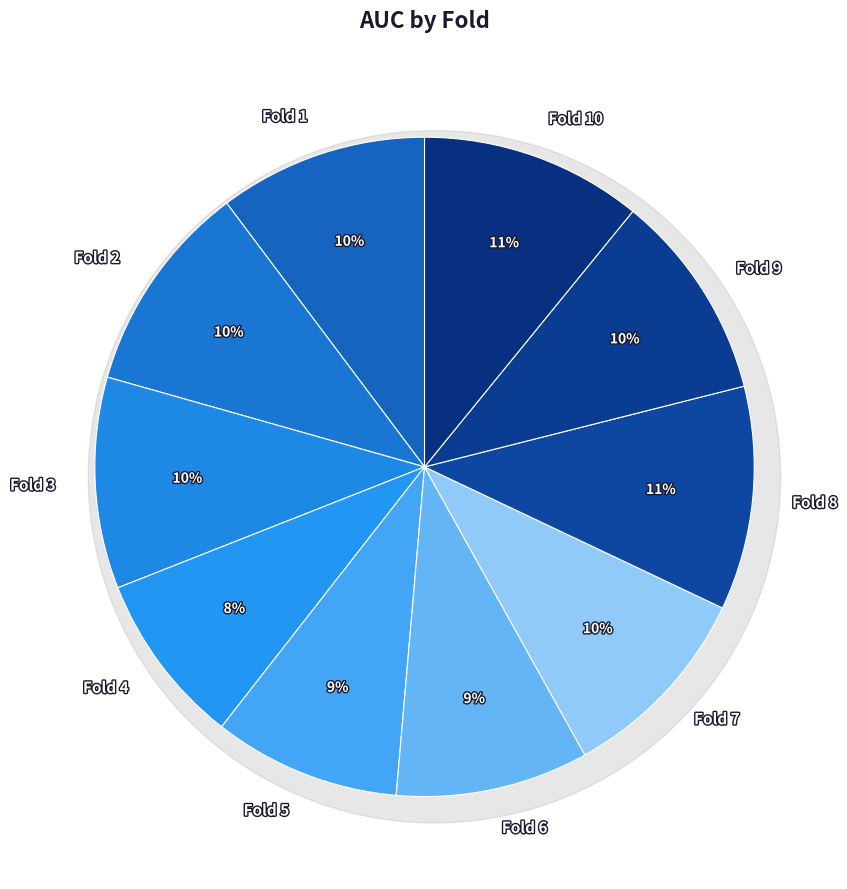

Which has a higher value, Fold 8 or Fold 9?

Fold 8